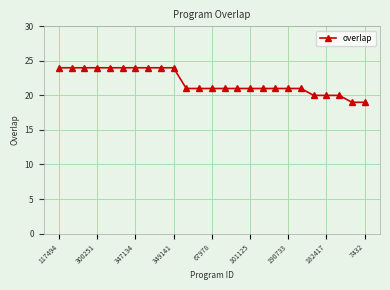

What is the smallest value displayed?

19